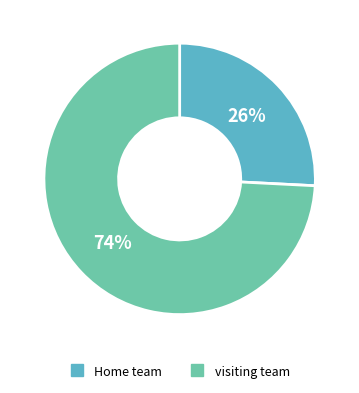

True or false: visiting team accounts for 88% of the total.

False